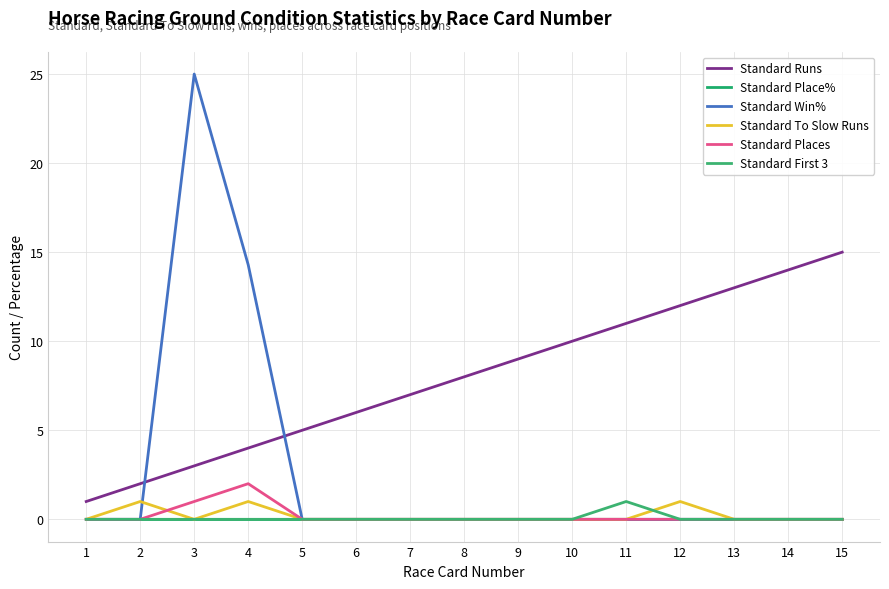

Rank the series at 2 from lowest to highest value.

Standard Place%, Standard Win%, Standard Places, Standard First 3, Standard To Slow Runs, Standard Runs